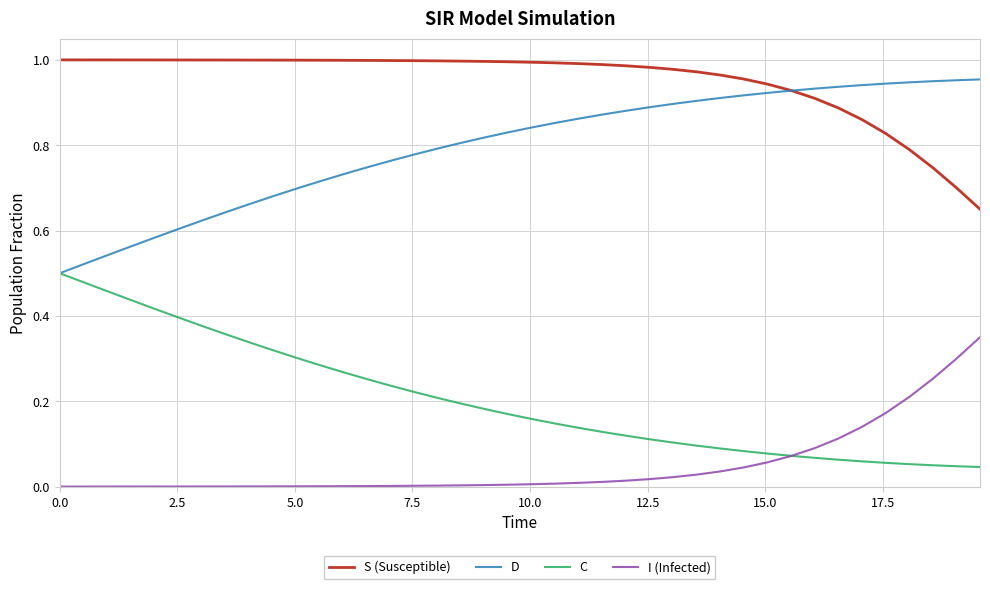

Rank the series by their maximum value, from highest to lowest.

S (Susceptible), D, C, I (Infected)